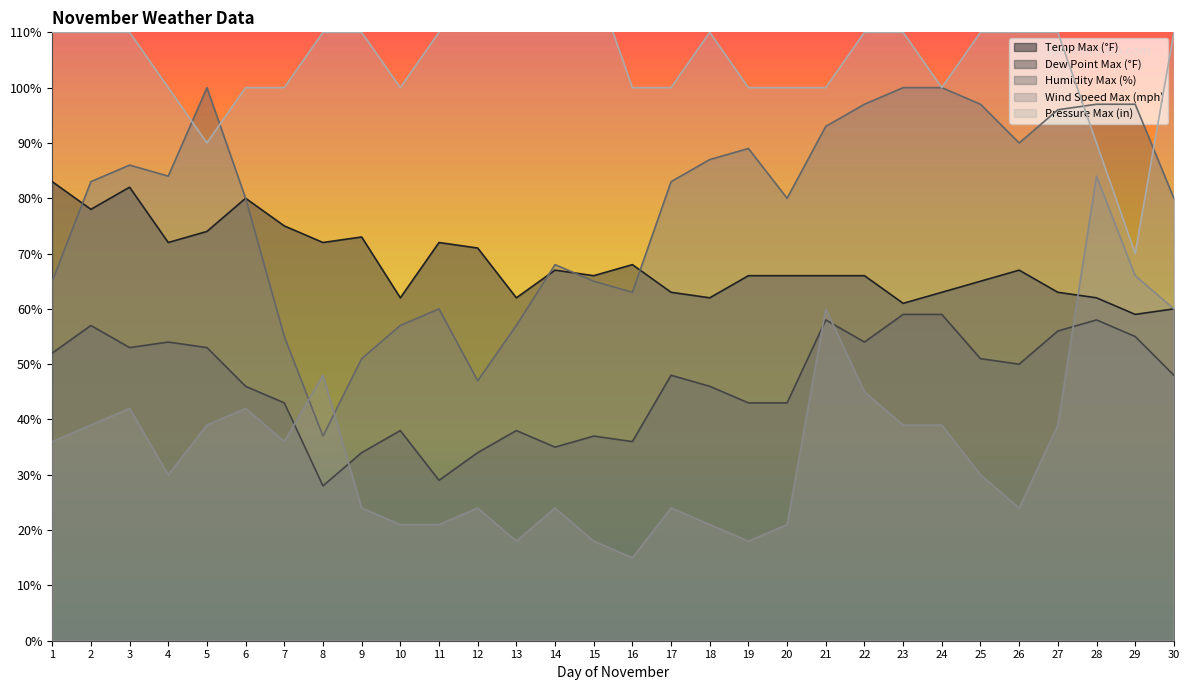

What is the value of the Dew Point Max (°F) point at the 20th from the left?

43.0